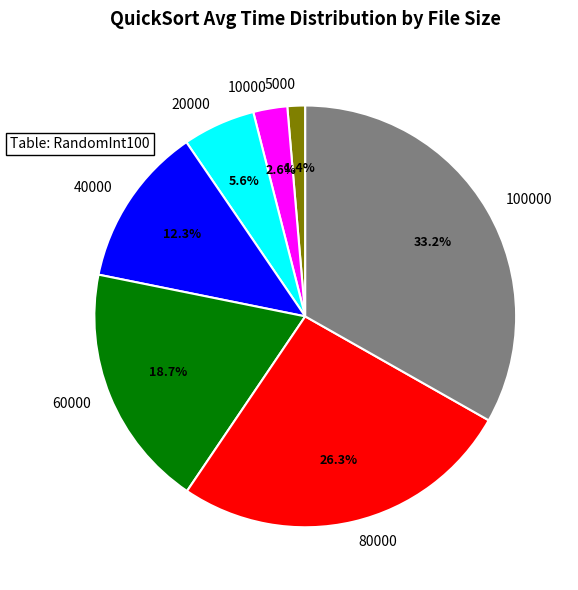

Is the sum of 10000 and 40000 greater than half?

No